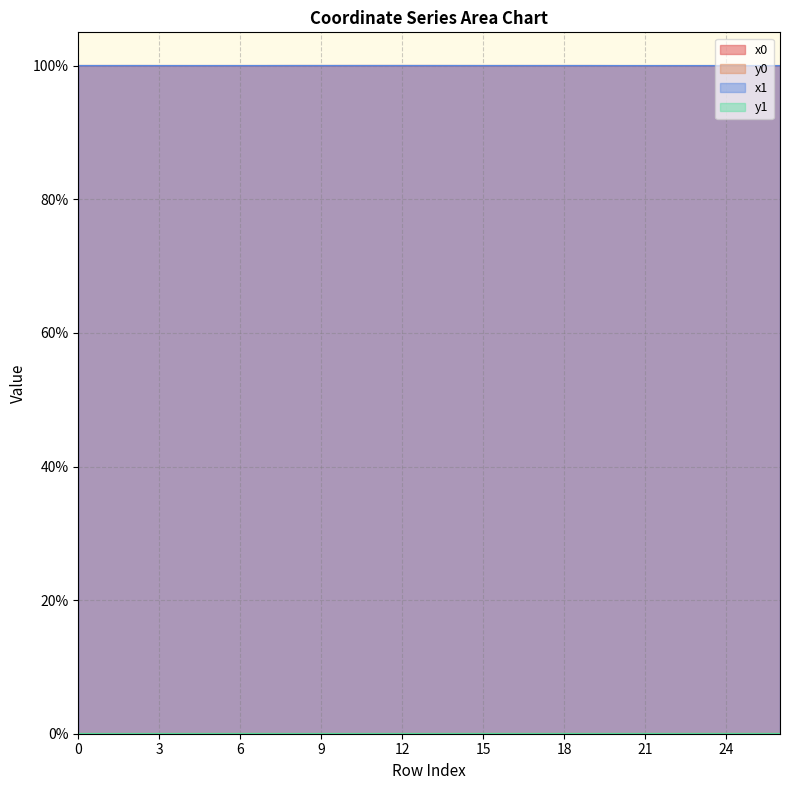

Between 25 and 17, which is larger?

17